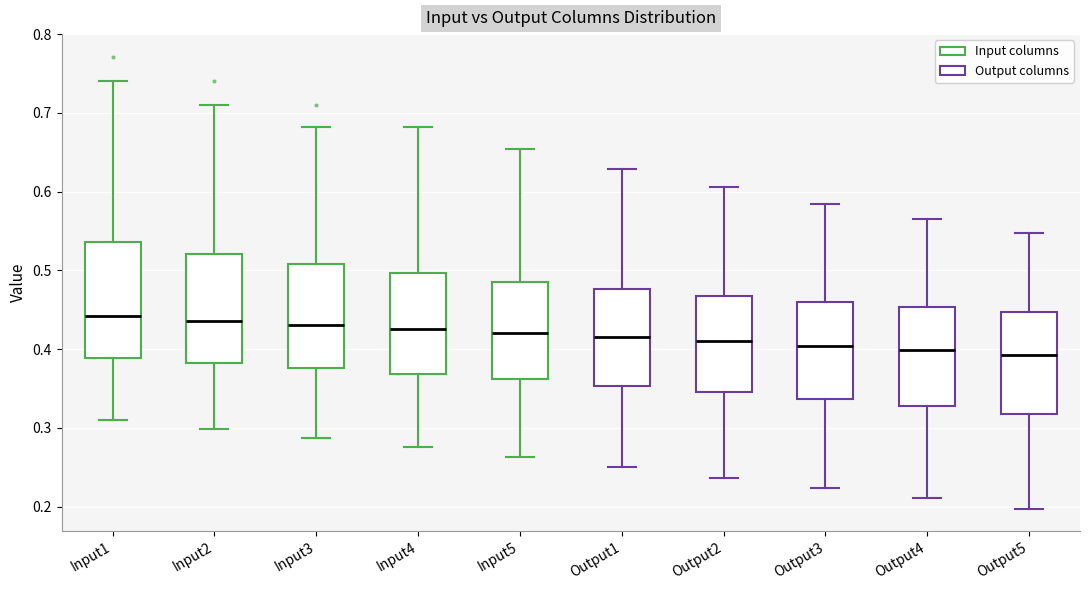

Where is the upper edge of the box for Output3 on the y-axis? The values are not printed on the chart, so give them approximately, as read against the axis.

0.46